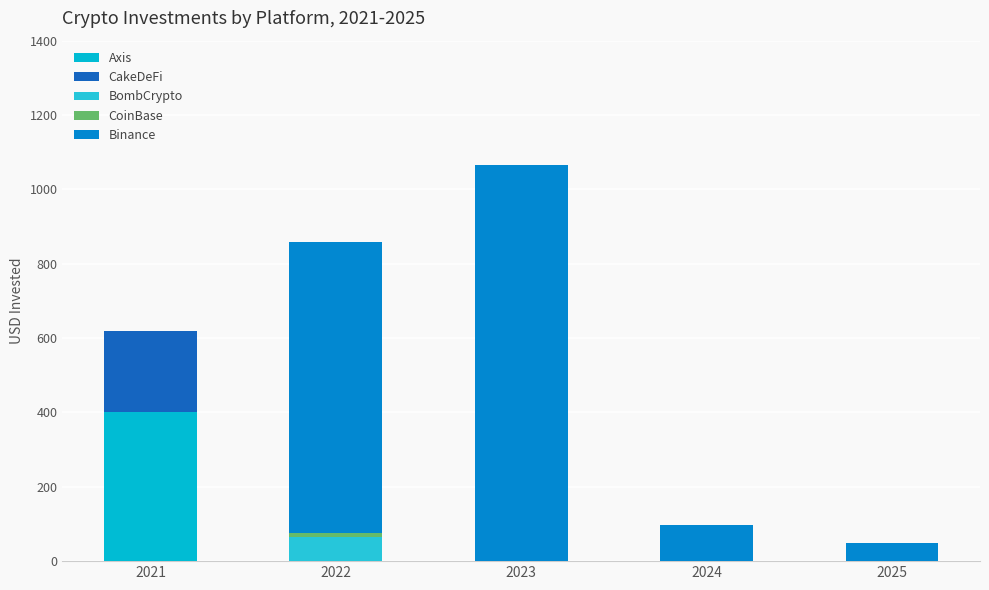

Are the bars horizontal?

No